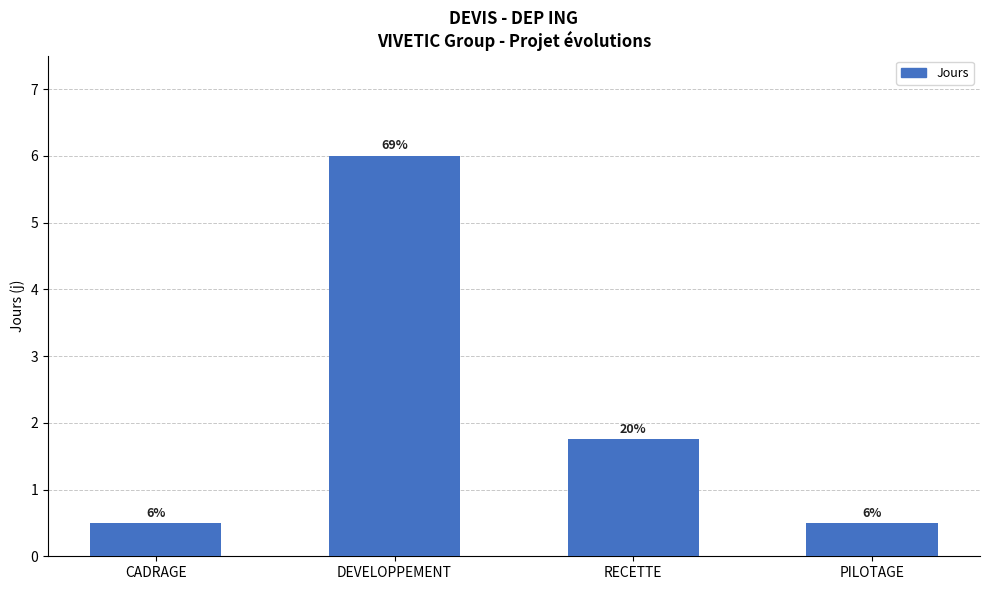

What position from the right is RECETTE?

2